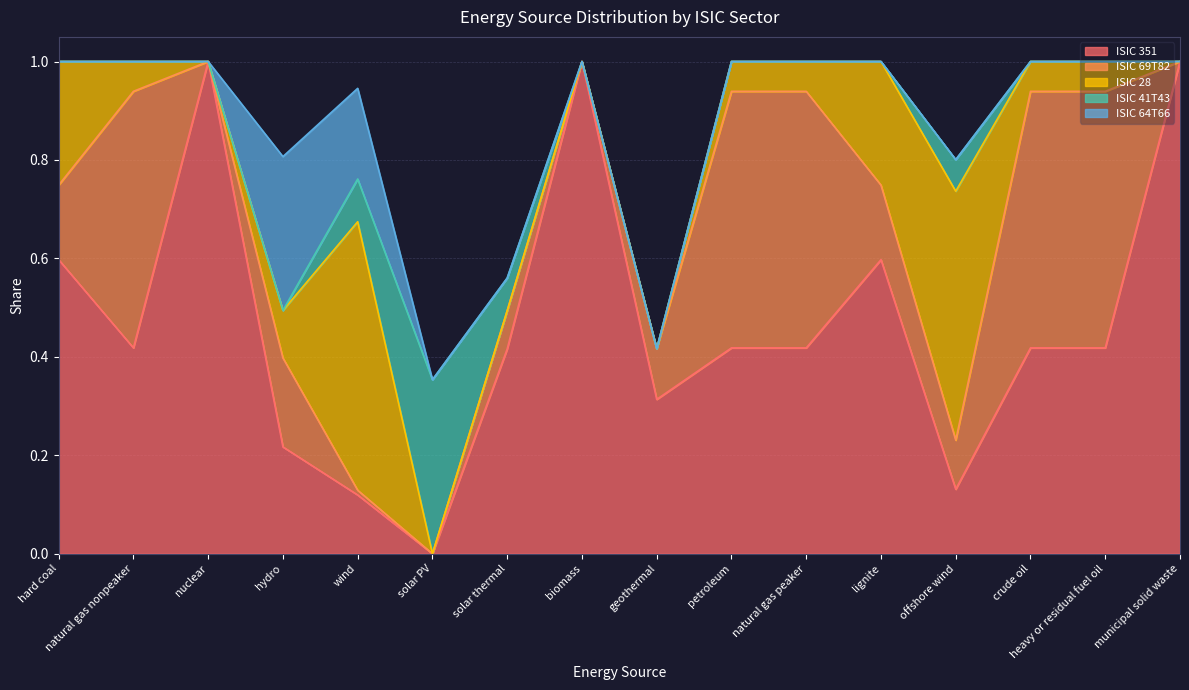

Which category has the highest value in the ISIC 41T43 series?

solar PV